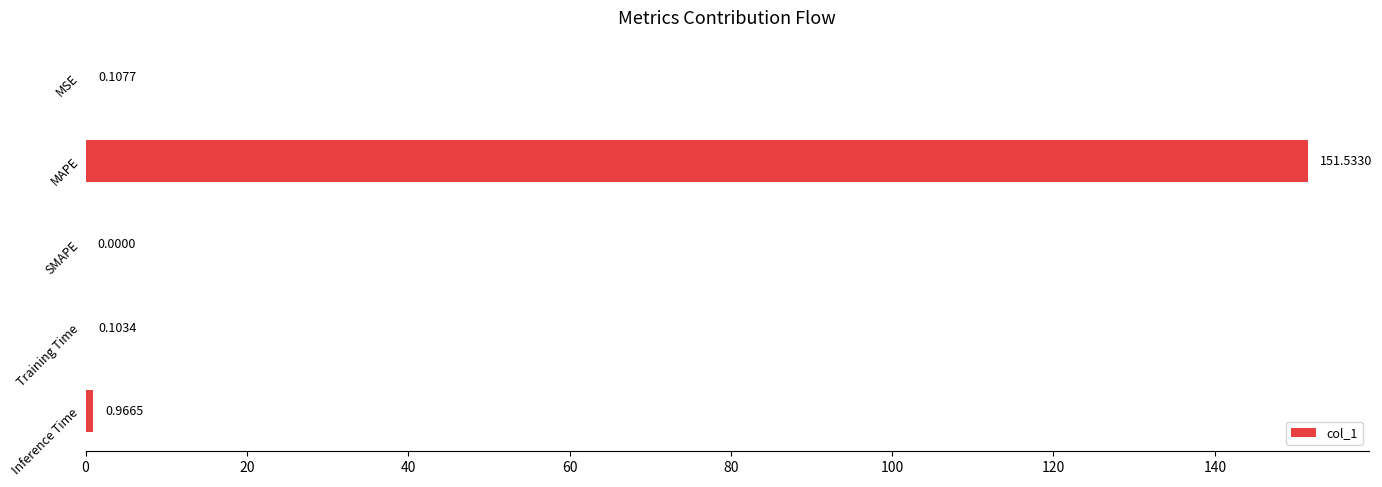

What is the change in value from MSE to Inference Time?

+0.9